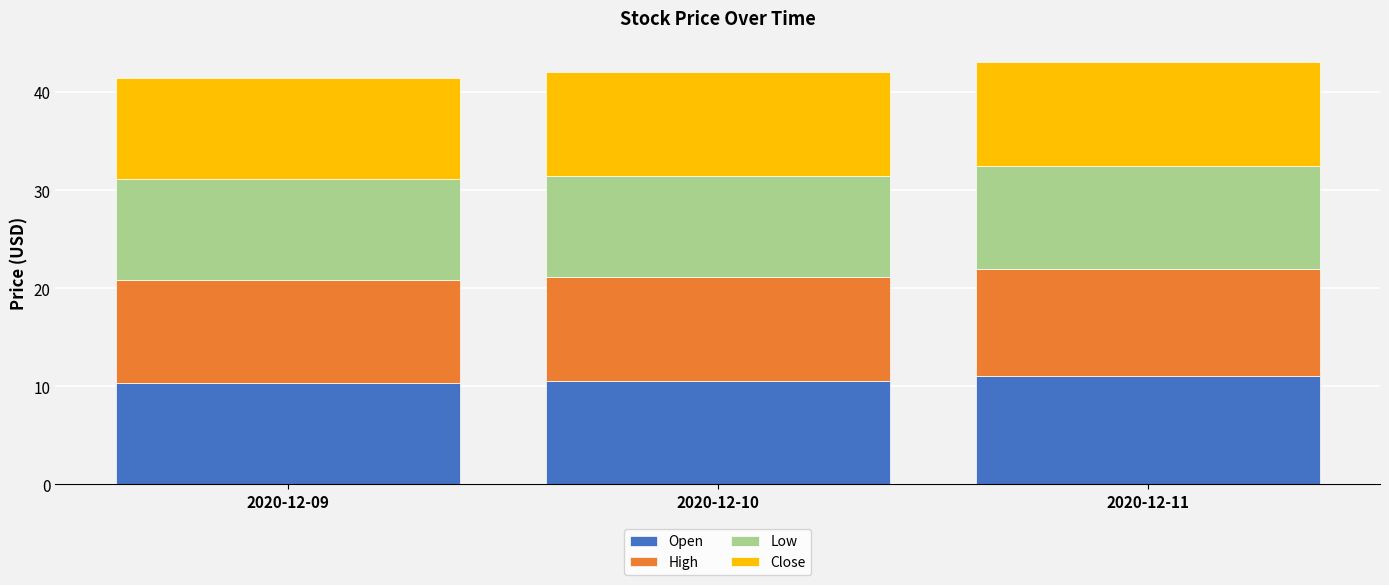

What is the lowest value of the Open series?

10.3